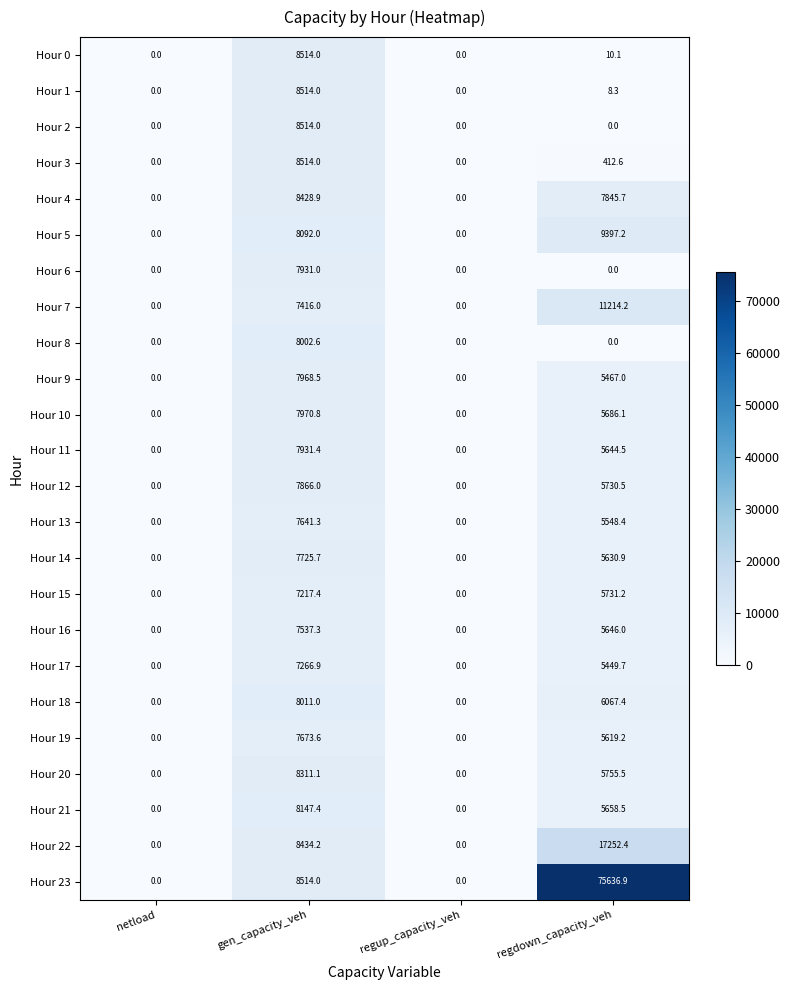

What is the greatest value displayed?

75636.9